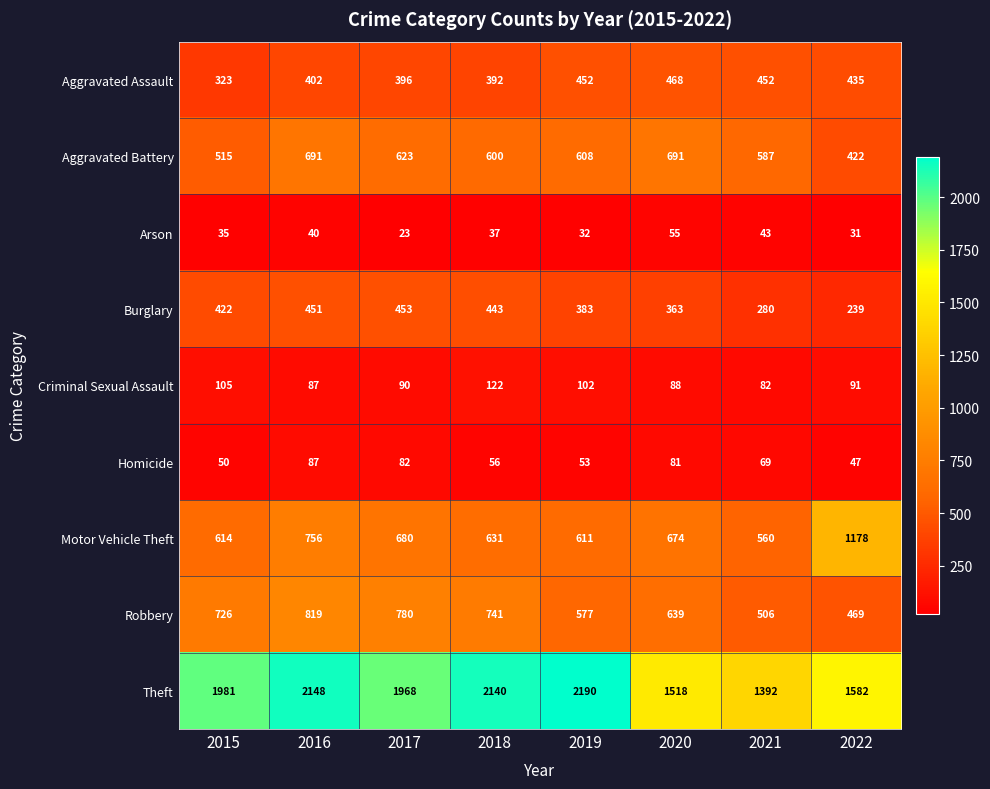

How many data points does each series have?

8